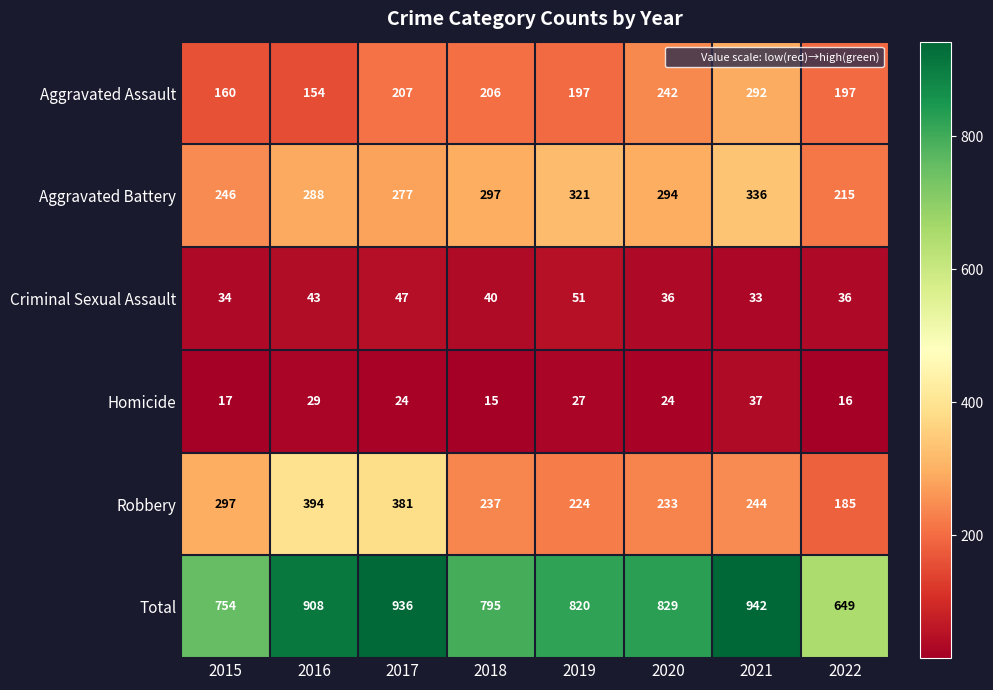

What is the spread (max minus min) of values at 2018?

780